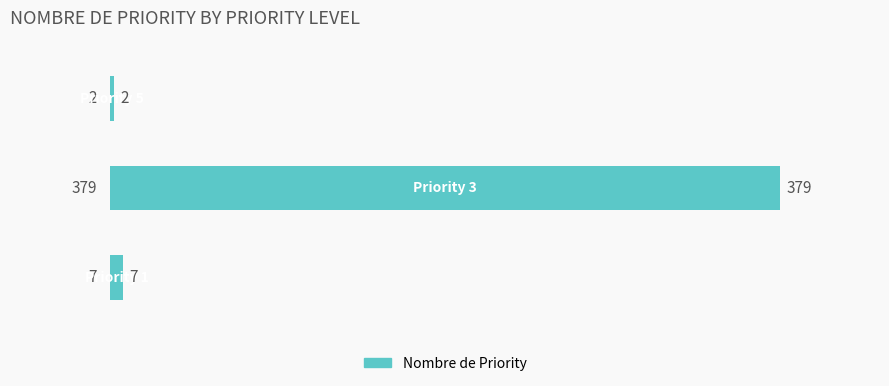

What is the greatest value displayed?

379